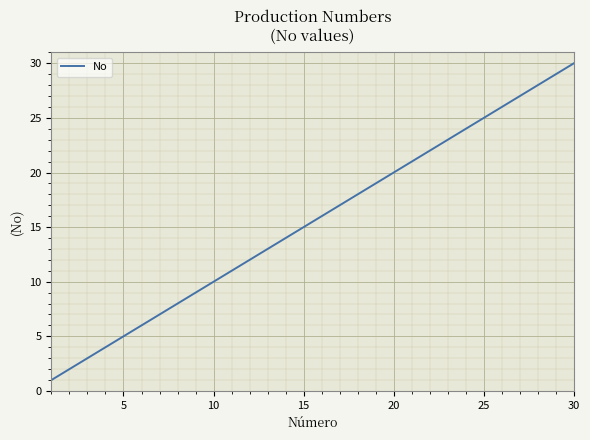

What is the smallest value displayed?

1